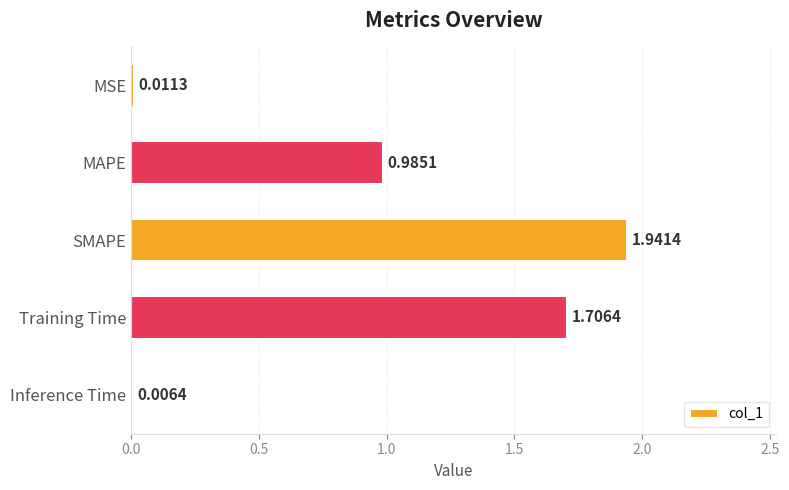

Which has a higher value, Inference Time or MAPE?

MAPE